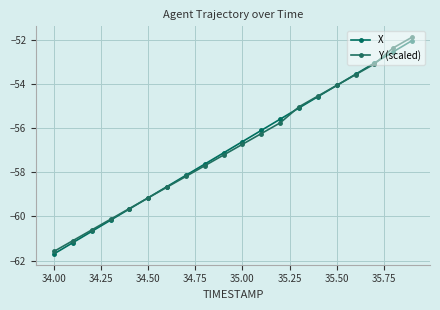

List the series in order of their peak value, lowest first.

X, Y (scaled)